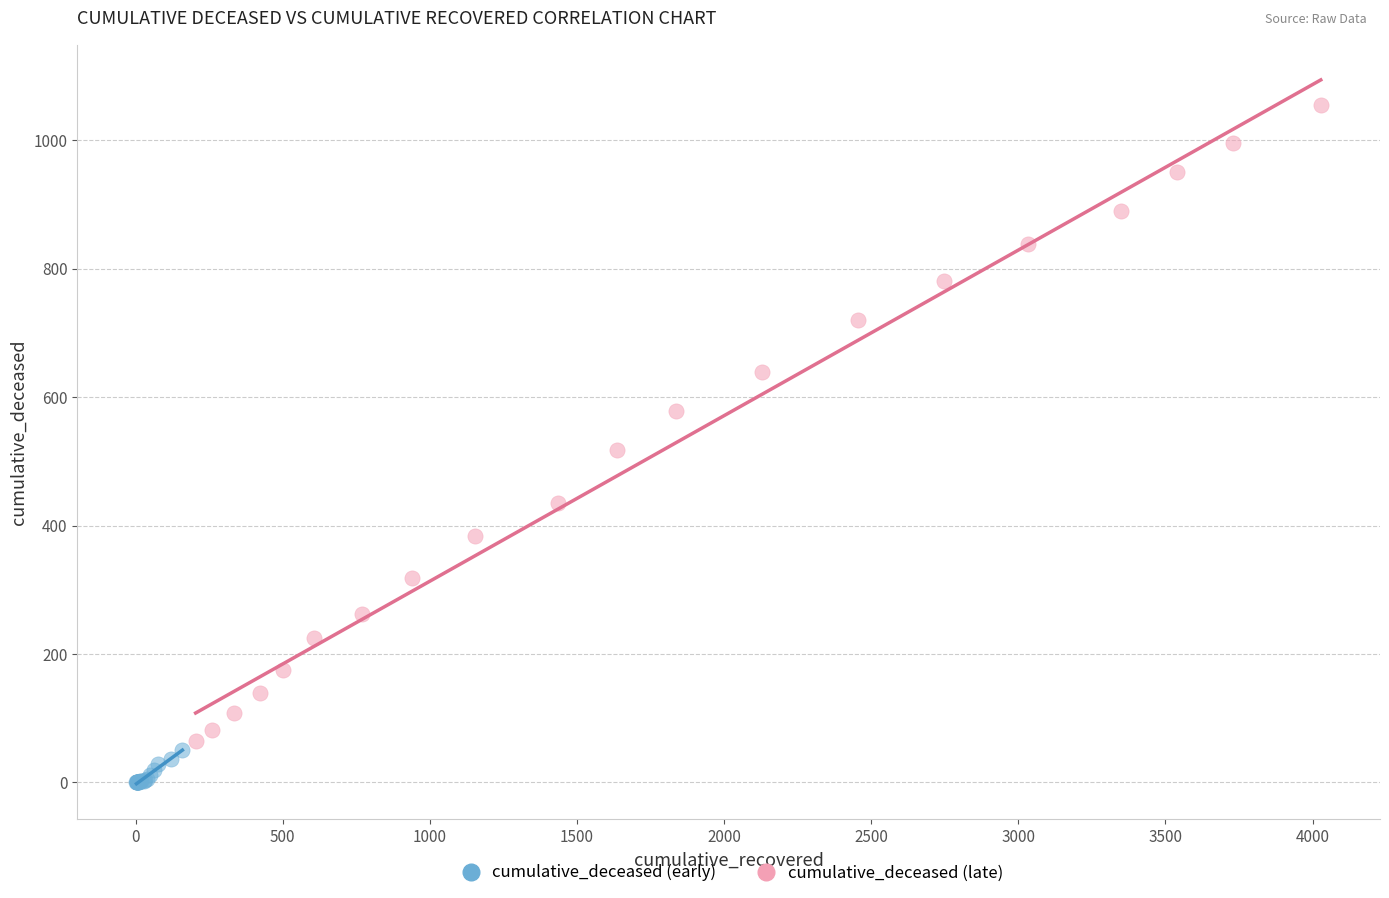

Which series contains the lowest Y value?

cumulative_deceased (early)